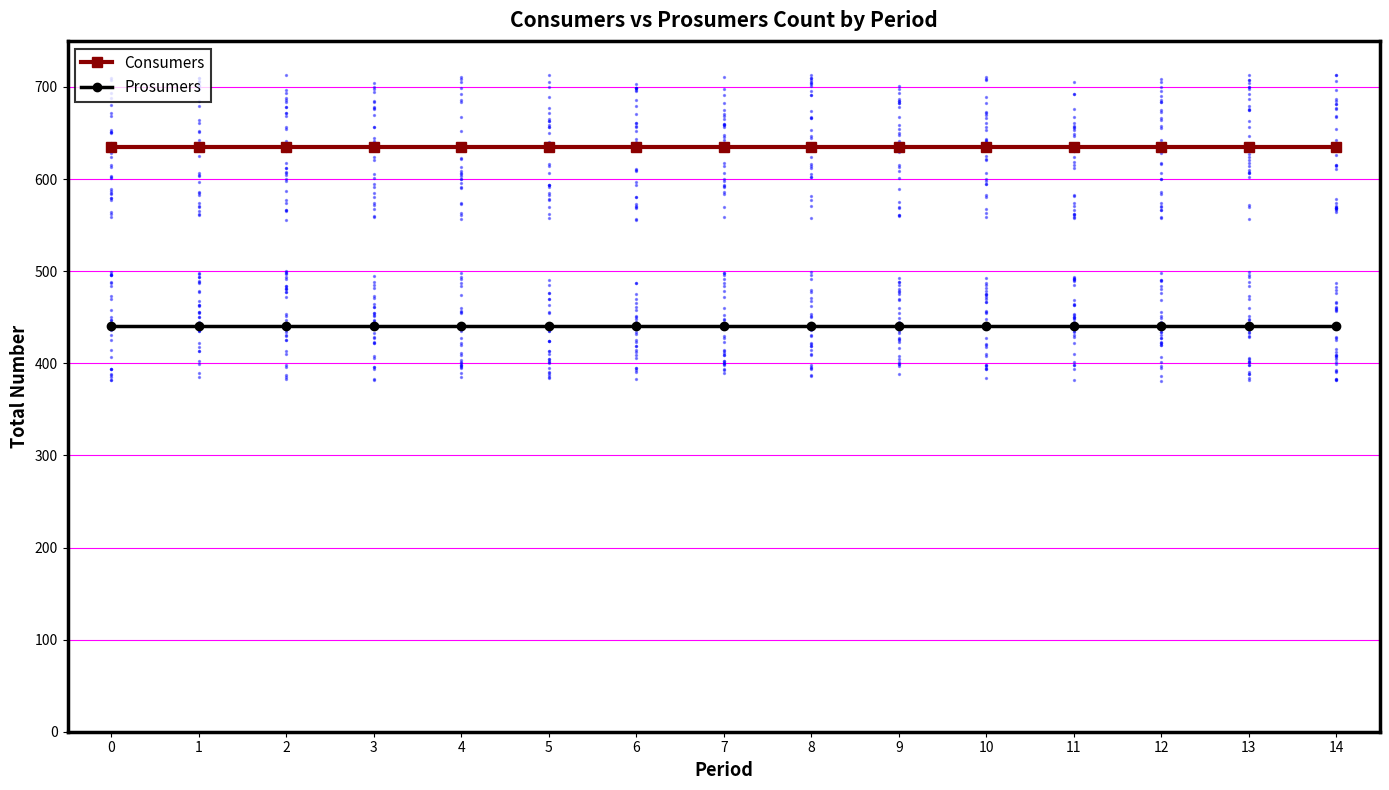

Which series has the widest spread of Y values?

Consumers